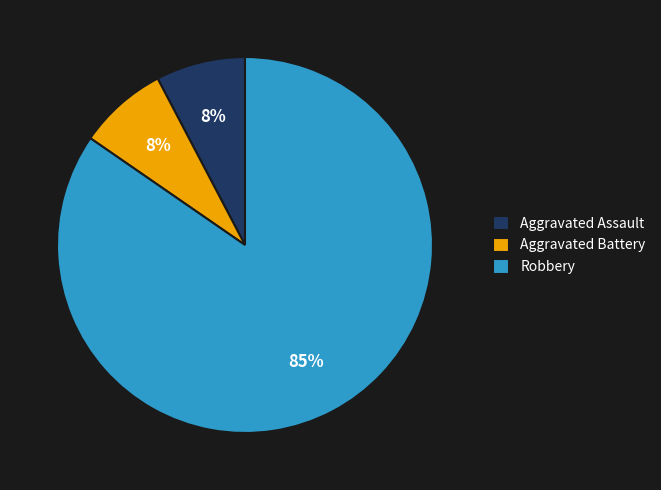

Which slice is the largest?

Robbery